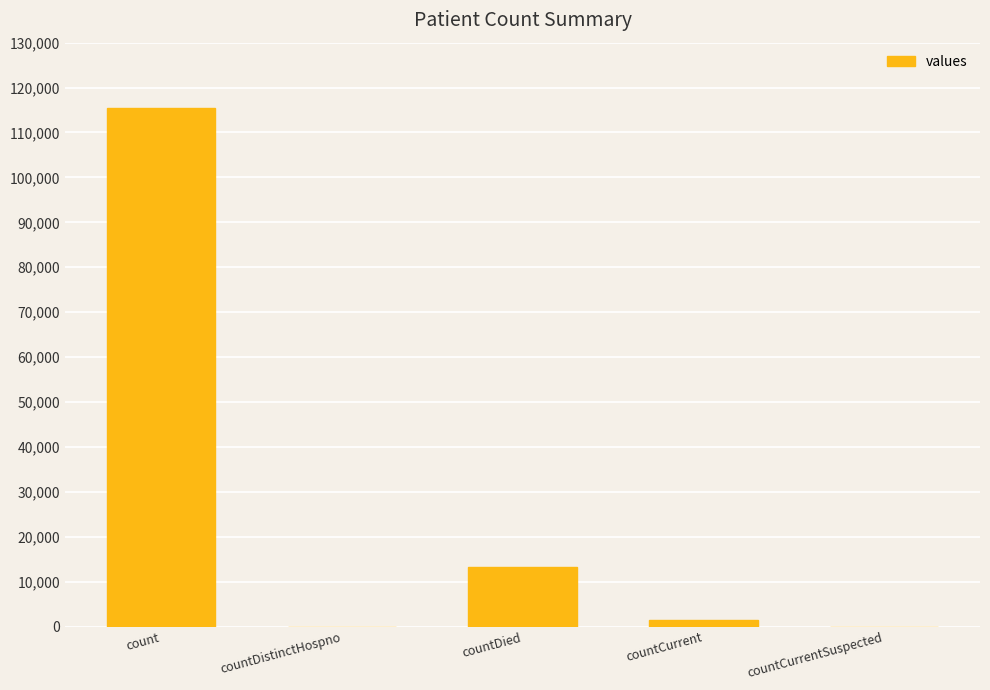

The value at countDied is 21929. True or false?

False